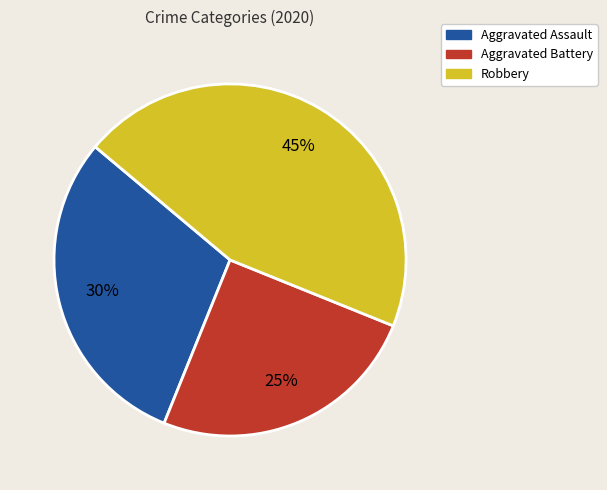

What is the largest slice in the pie chart?

Robbery